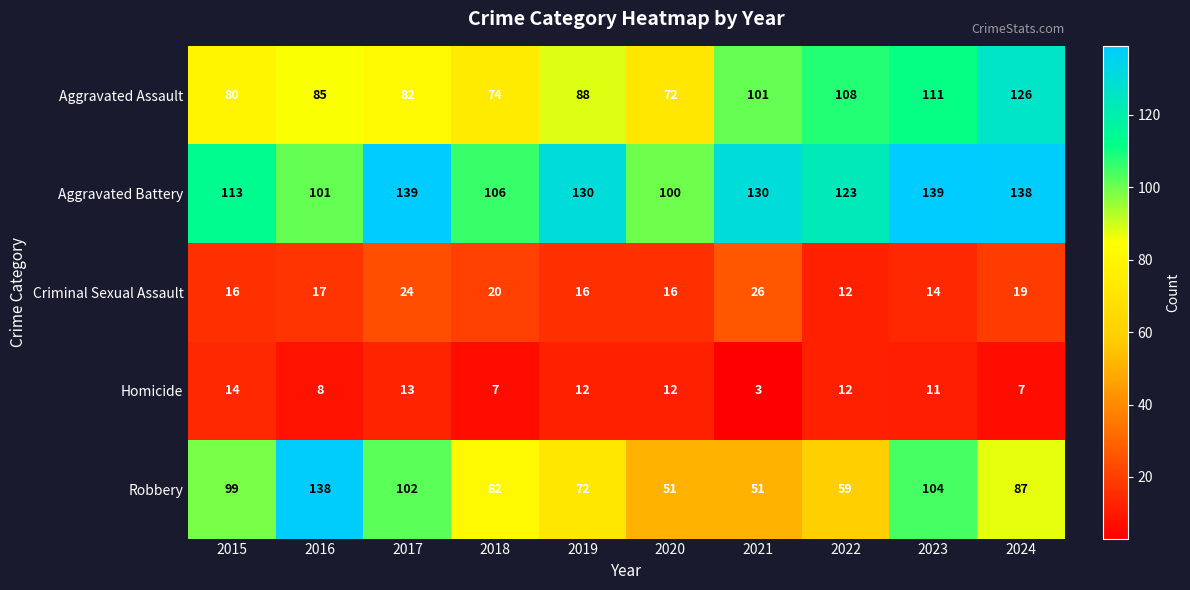

Which series has the largest total across all categories?

Aggravated Battery